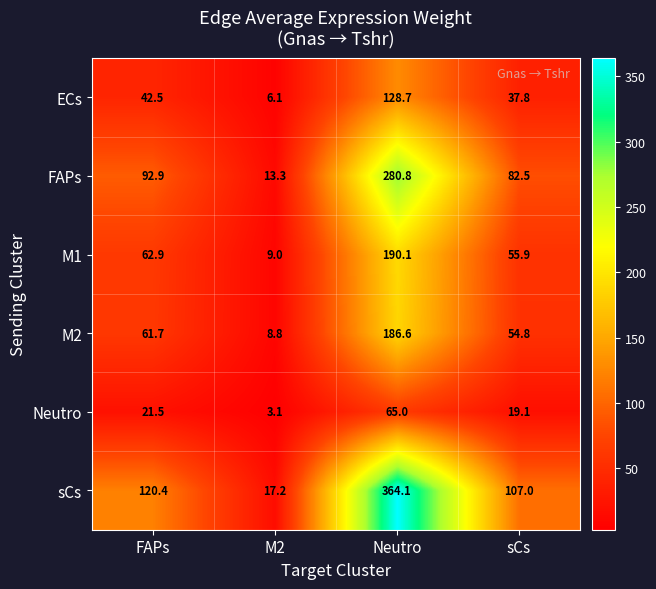

Reading left to right, what are all the values shown in this chart?

ECs: FAPs=42.5	M2=6.1	Neutro=128.7	sCs=37.8
FAPs: FAPs=92.9	M2=13.3	Neutro=280.8	sCs=82.5
M1: FAPs=62.9	M2=9.0	Neutro=190.1	sCs=55.9
M2: FAPs=61.7	M2=8.8	Neutro=186.6	sCs=54.8
Neutro: FAPs=21.5	M2=3.1	Neutro=65.0	sCs=19.1
sCs: FAPs=120.4	M2=17.2	Neutro=364.1	sCs=107.0